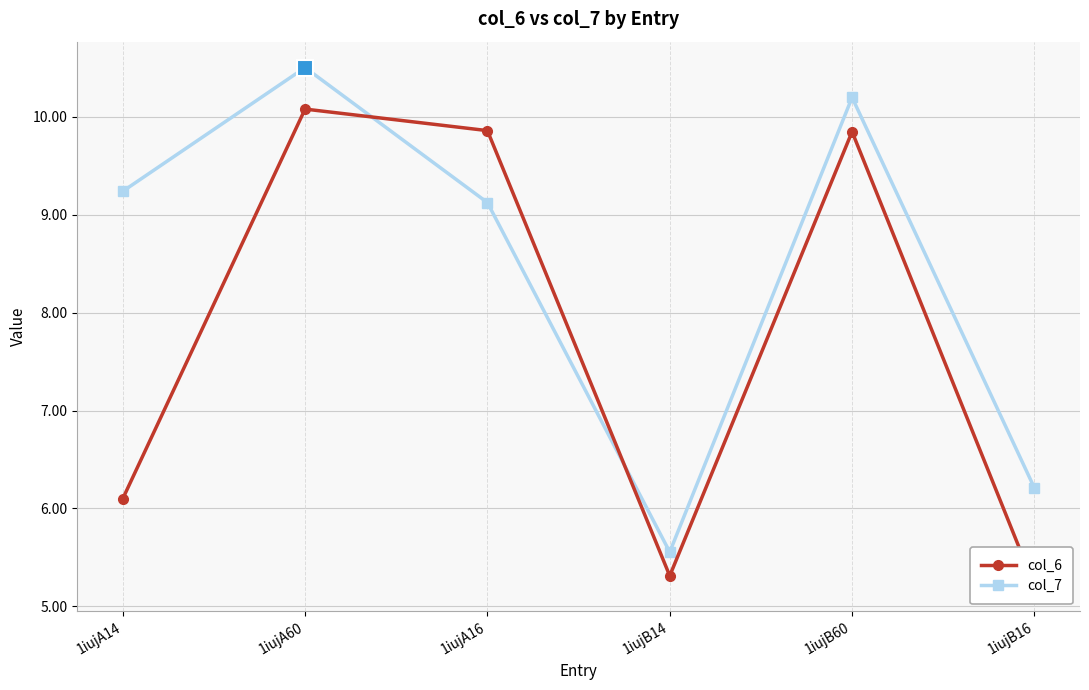

True or false: col_6 and col_7 intersect in this chart.

True